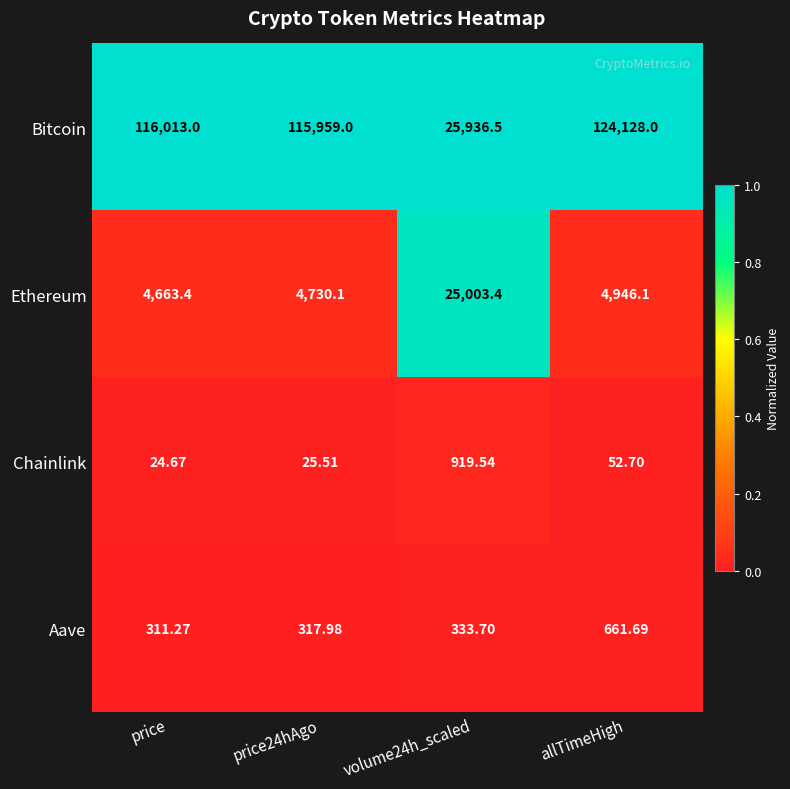

How many series are shown in this chart?

4